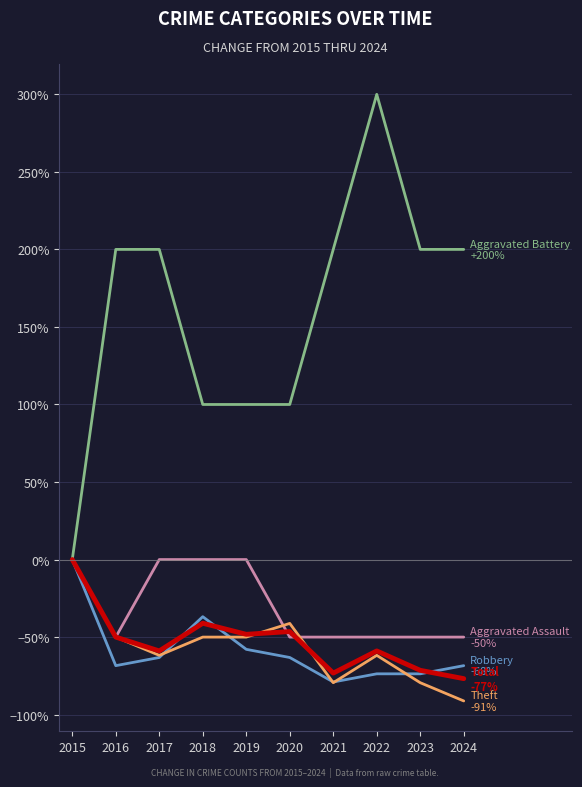

What is the difference between the highest and lowest values at 2024?

291.2